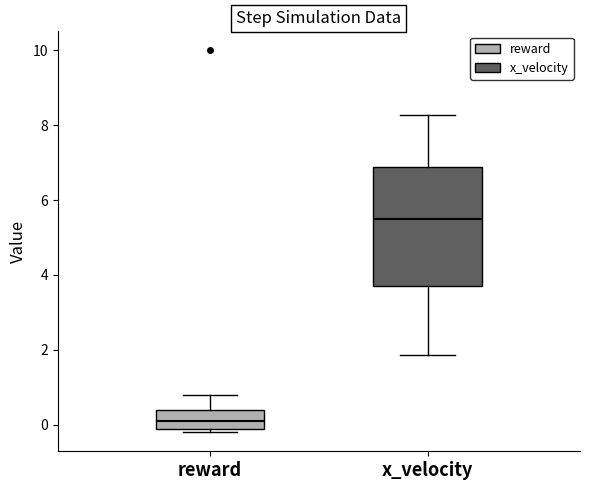

Comparing the boxes themselves (not the whiskers), which one is the tallest?

x_velocity